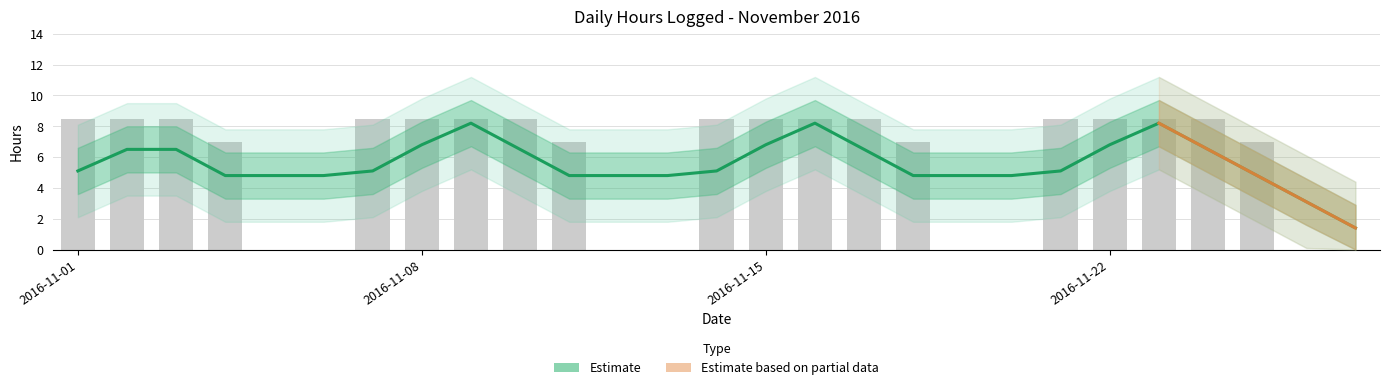

Which has a higher value, 2016-11-09 or 2016-11-16?

2016-11-09